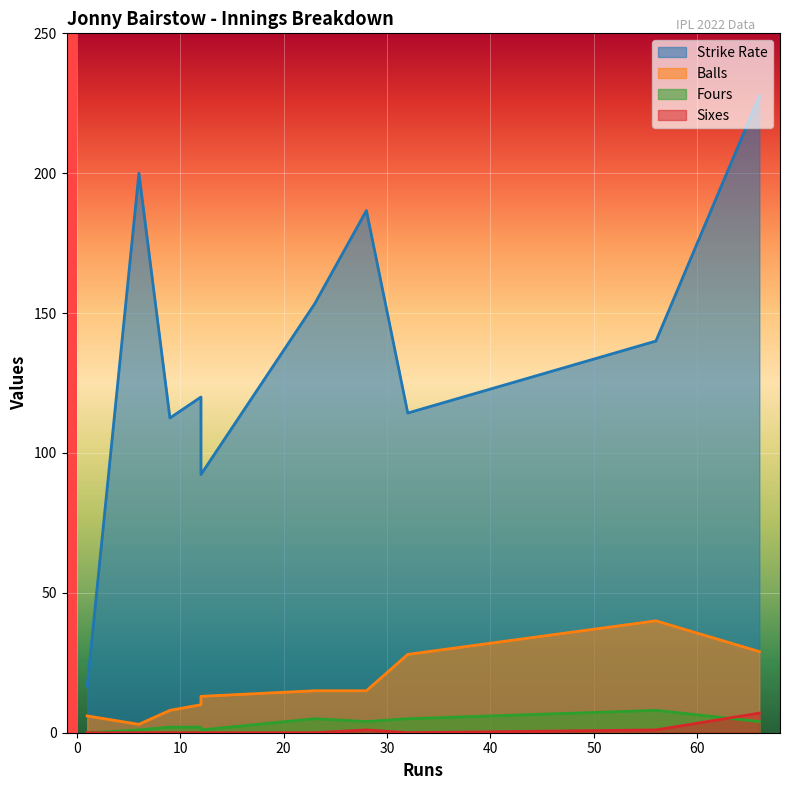

At which category is the sum across all series the highest?

66